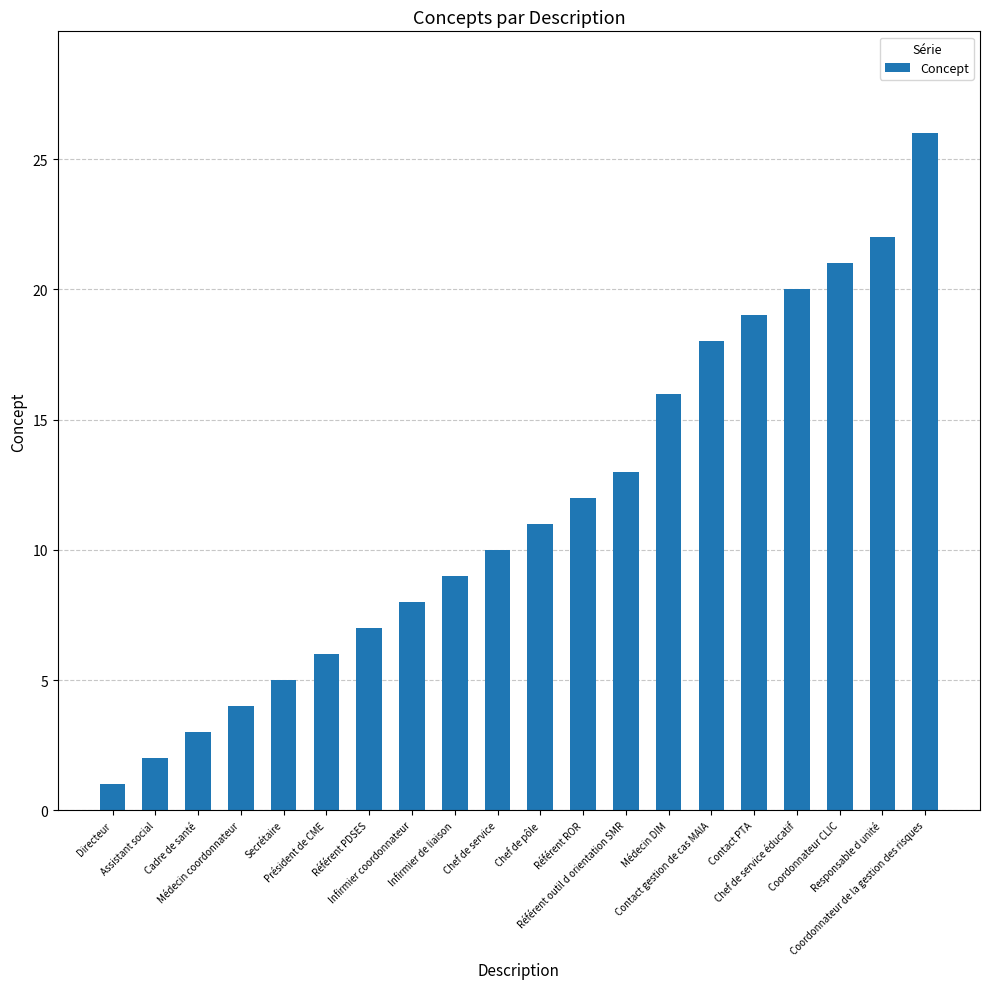

How many series are shown in this chart?

1